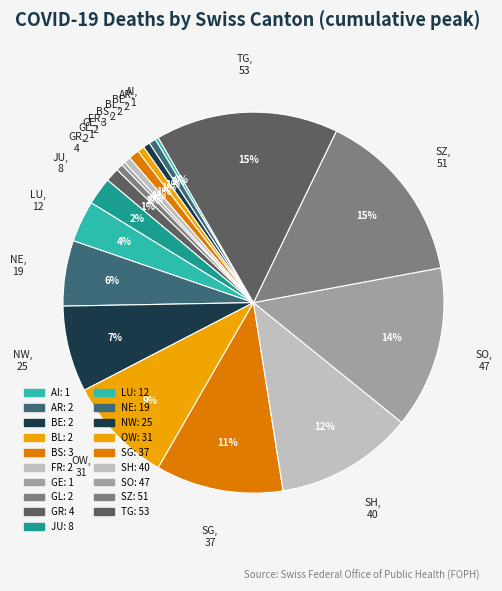

How many segments does this pie chart have?

19